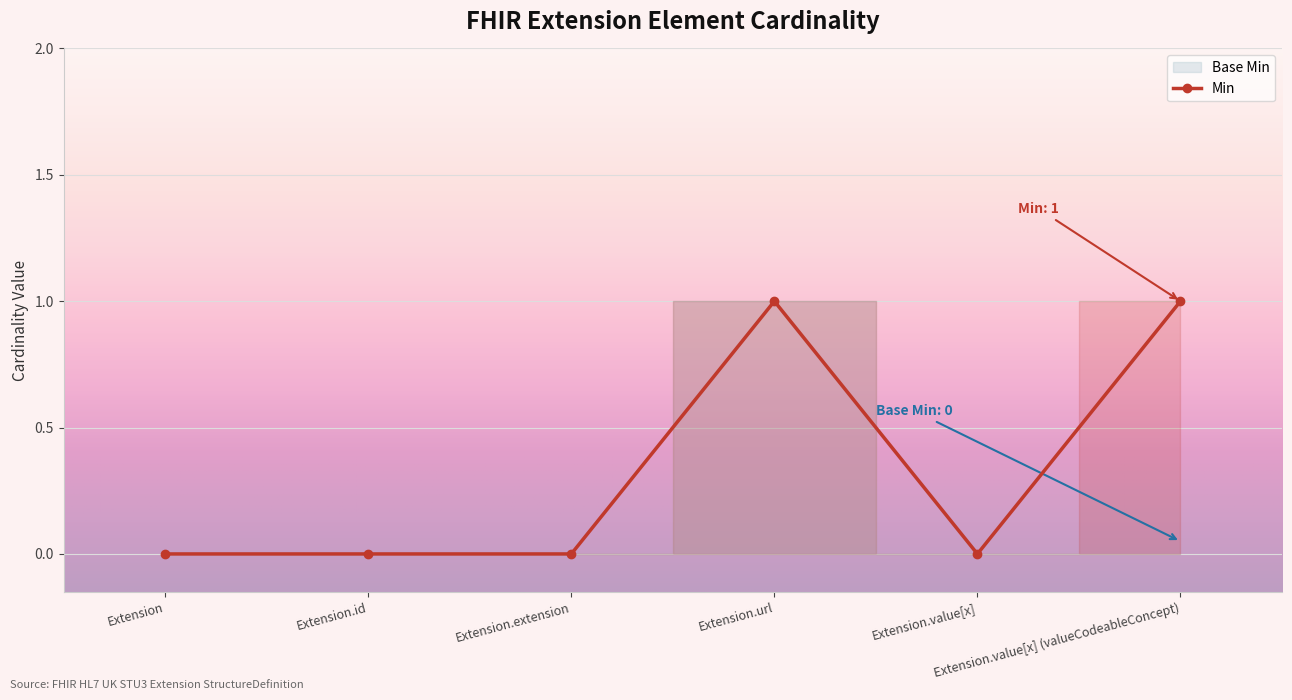

Is it true that the value at Extension.value[x] is 0?

True